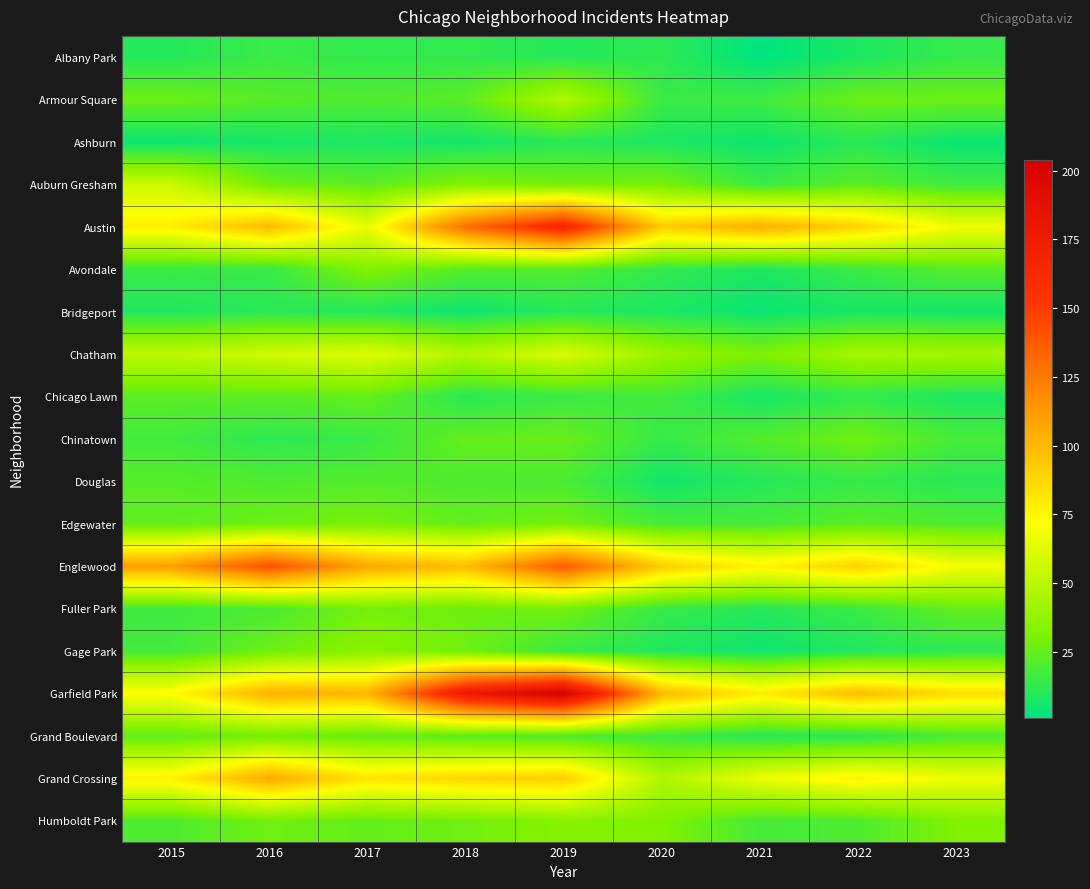

Which series has the largest range (max minus min)?

Garfield Park